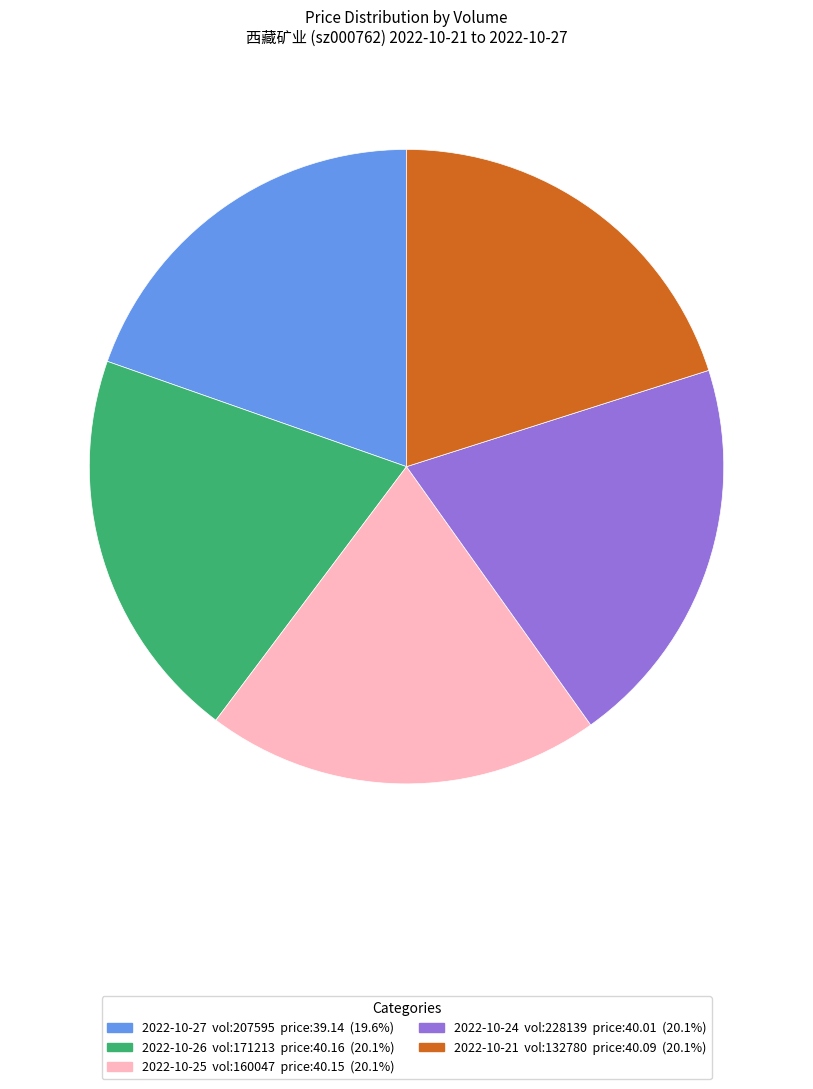

Is there a majority slice in this chart?

No